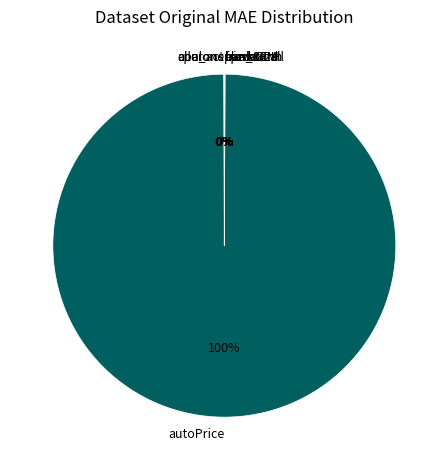

To the nearest percent, what is the difference between the largest and smallest slice percentages?

100%